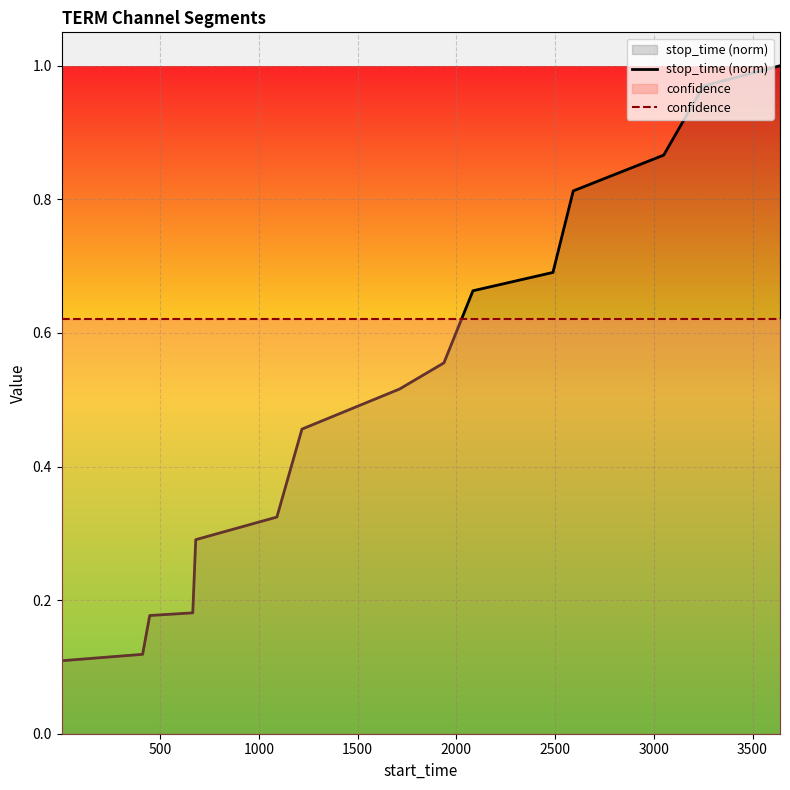

How many intersections are there between stop_time (norm) and confidence?

1